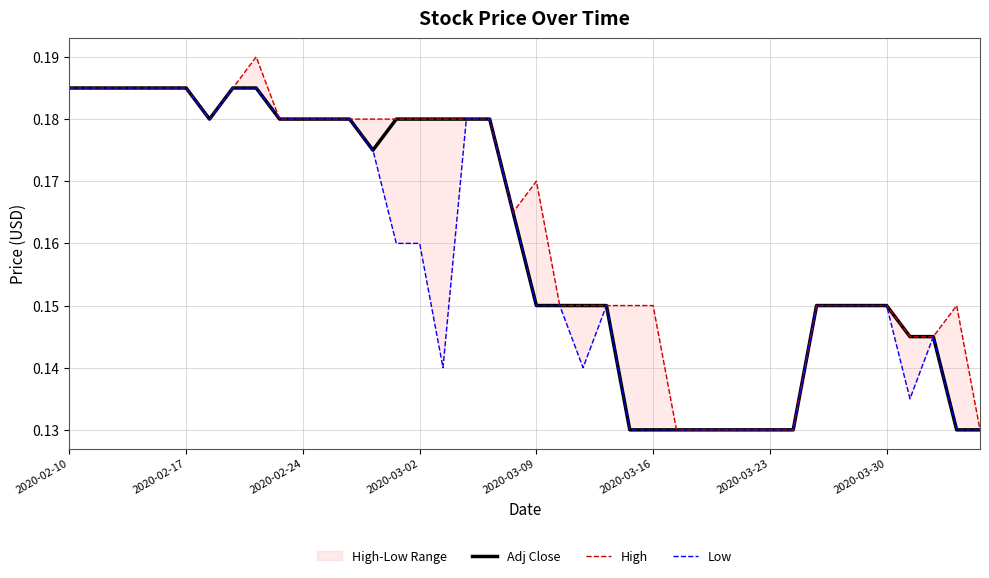

At how many categories does at least one series exceed 0?

40